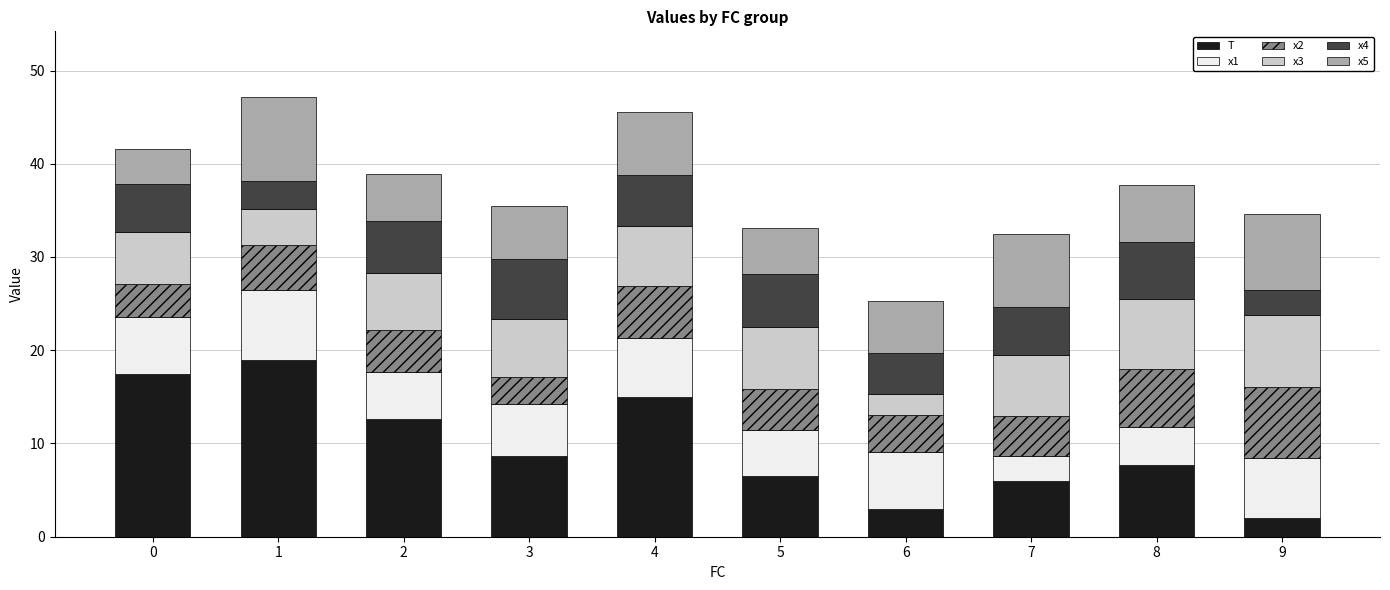

How many distinct data groups are displayed?

6